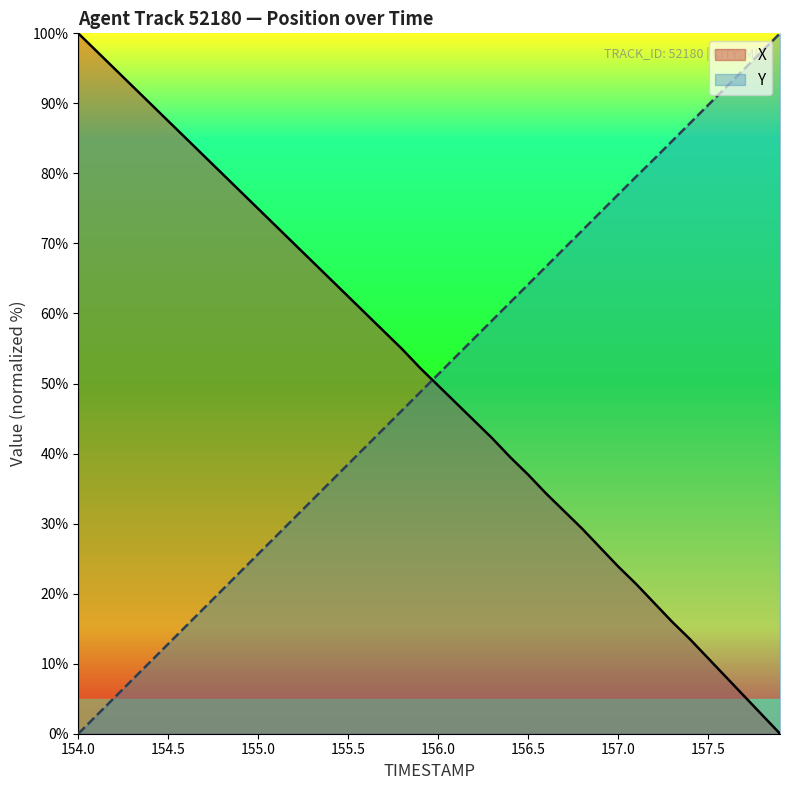

What is the maximum value shown in the chart?

100.0